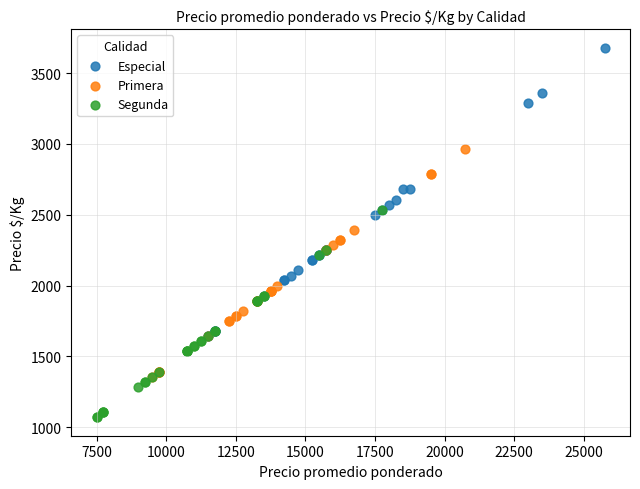

Which series has the widest spread of Y values?

Especial